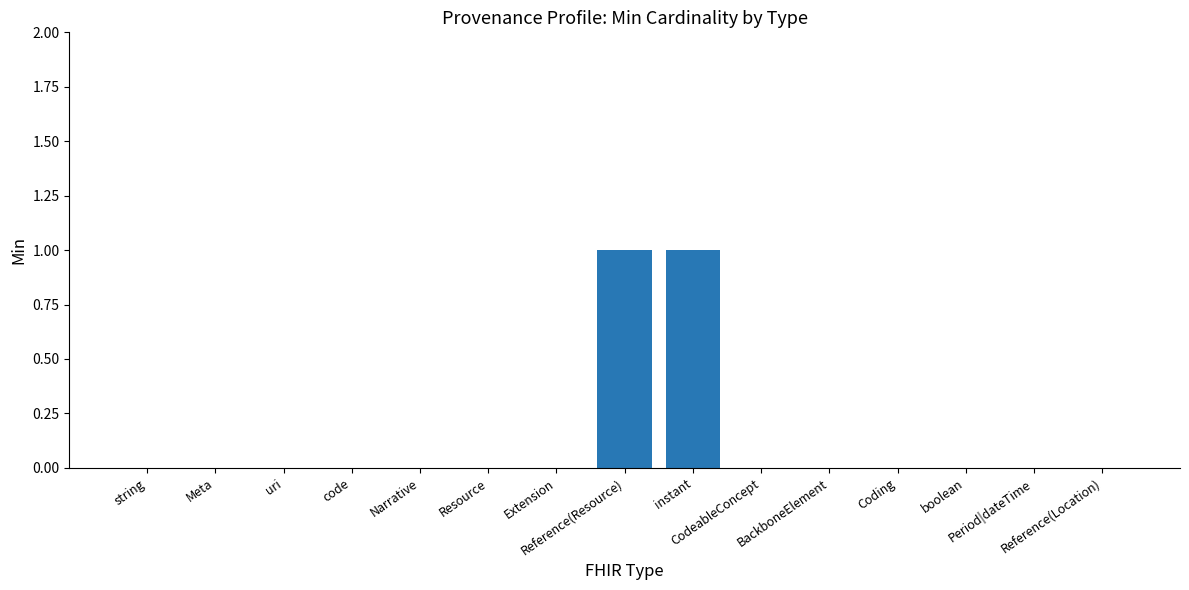

The value at Period|dateTime is 0. True or false?

True